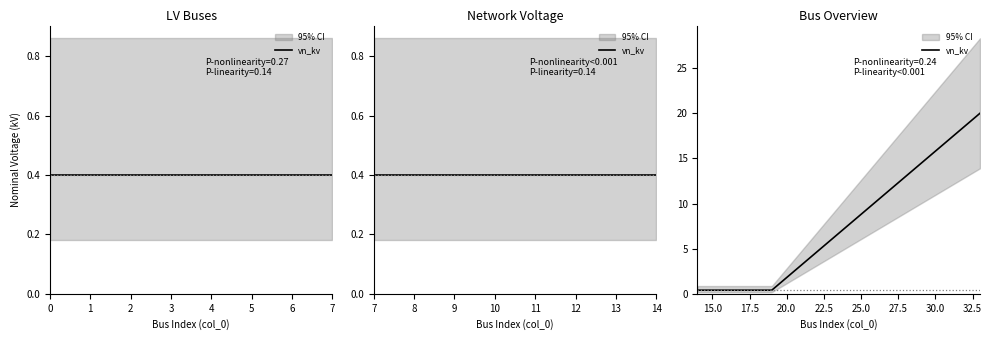

What is the value of the 5th point from the left?

0.4